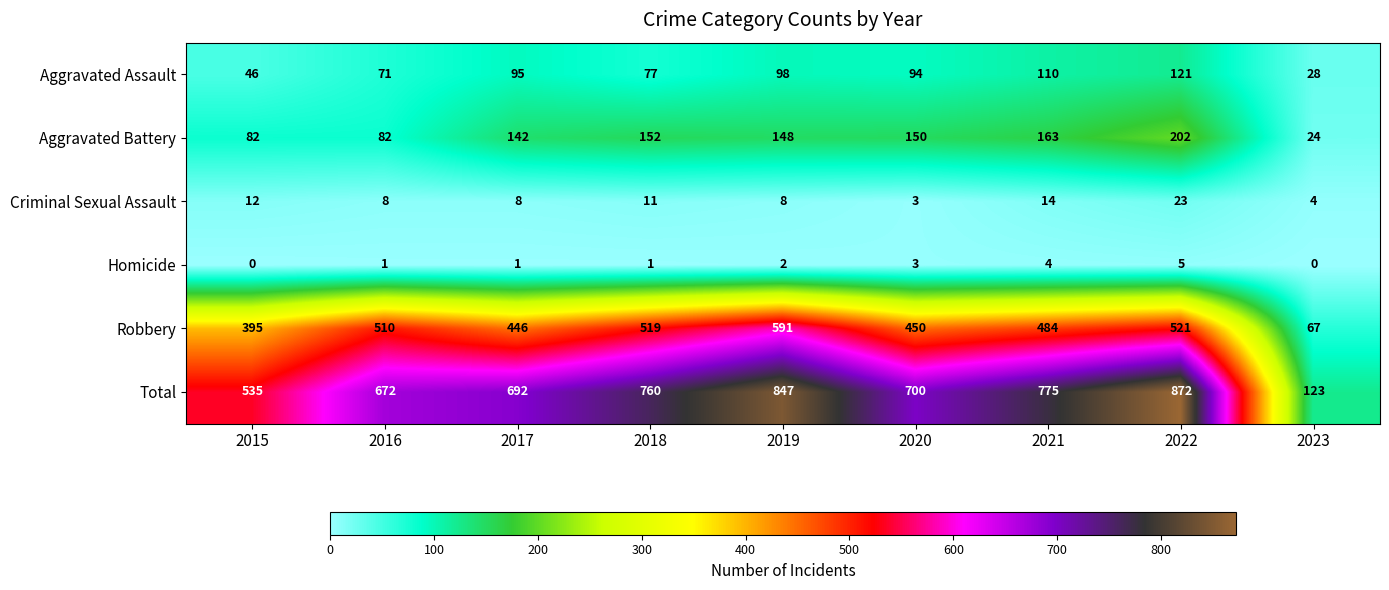

List the labels in order of Total value, largest first.

2022, 2019, 2021, 2018, 2020, 2017, 2016, 2015, 2023